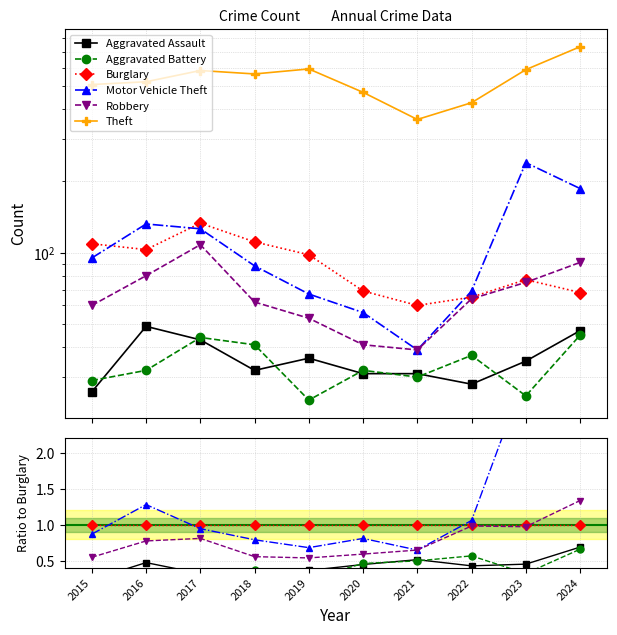

Reading right to left, list all the values displayed in this chart.

Aggravated Assault: 2024=0.7	2023=0.5	2022=0.4	2021=0.5	2020=0.4	2019=0.4	2018=0.3	2017=0.3	2016=0.5	2015=0.2
Aggravated Battery: 2024=0.7	2023=0.3	2022=0.6	2021=0.5	2020=0.5	2019=0.2	2018=0.4	2017=0.3	2016=0.3	2015=0.3
Burglary: 2024=1.0	2023=1.0	2022=1.0	2021=1.0	2020=1.0	2019=1.0	2018=1.0	2017=1.0	2016=1.0	2015=1.0
Motor Vehicle Theft: 2024=2.7	2023=3.1	2022=1.1	2021=0.7	2020=0.8	2019=0.7	2018=0.8	2017=0.9	2016=1.3	2015=0.9
Robbery: 2024=1.3	2023=1.0	2022=1.0	2021=0.7	2020=0.6	2019=0.5	2018=0.6	2017=0.8	2016=0.8	2015=0.6
Theft: 2024=10.8	2023=7.6	2022=6.6	2021=6.0	2020=6.8	2019=6.0	2018=5.1	2017=4.4	2016=5.1	2015=4.7